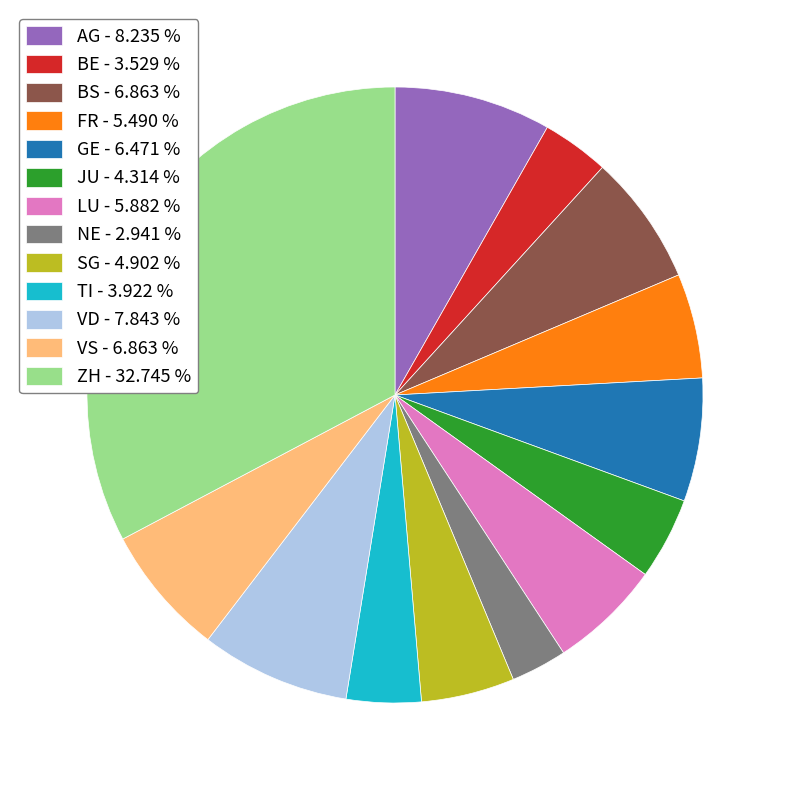

Which has a higher value, JU - 4.314 % or FR - 5.490 %?

FR - 5.490 %